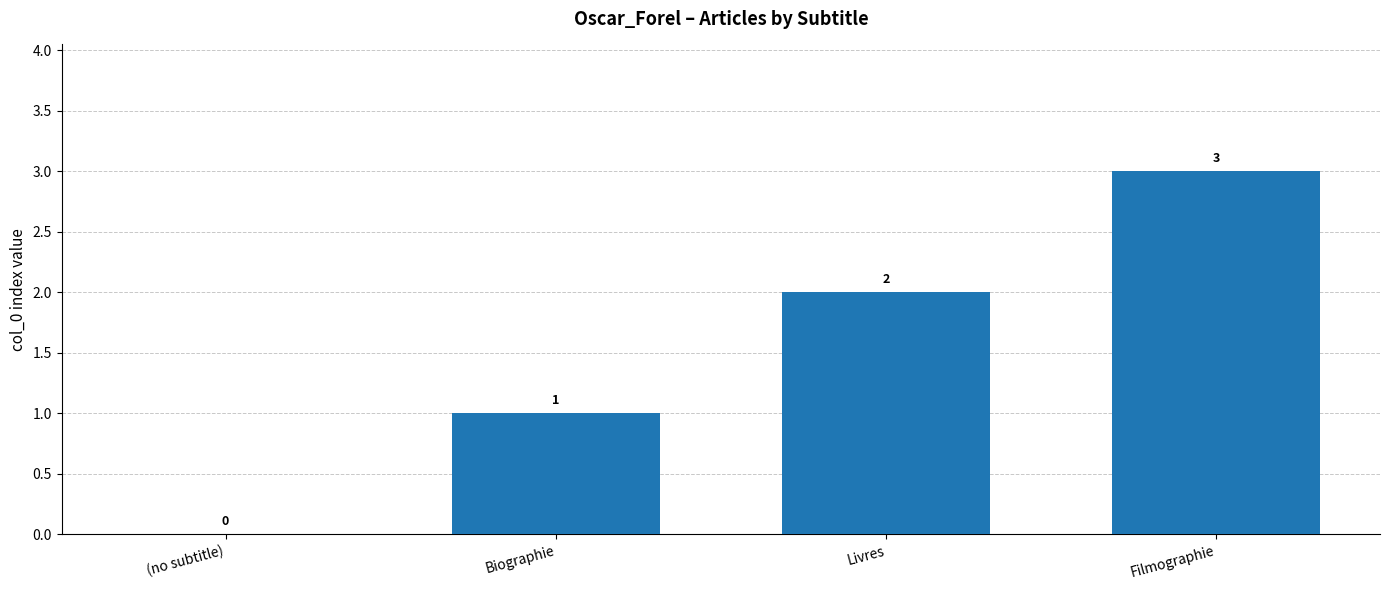

True or false: the data shows 0 at (no subtitle).

True